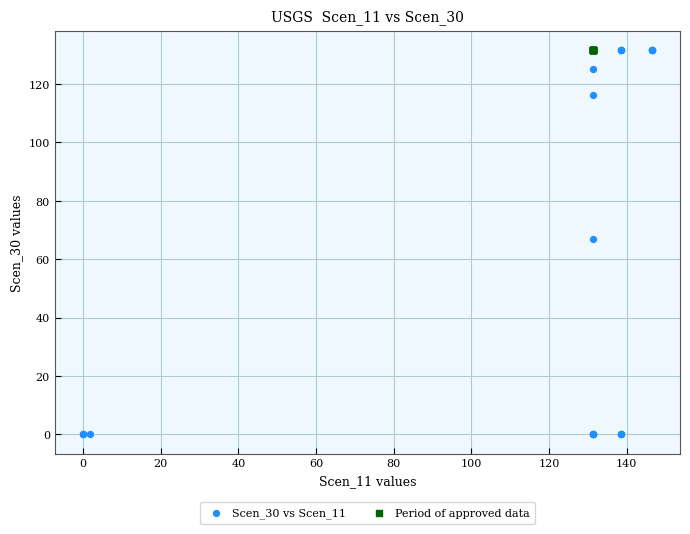

Which series reaches the minimum Y coordinate?

Scen_30 vs Scen_11